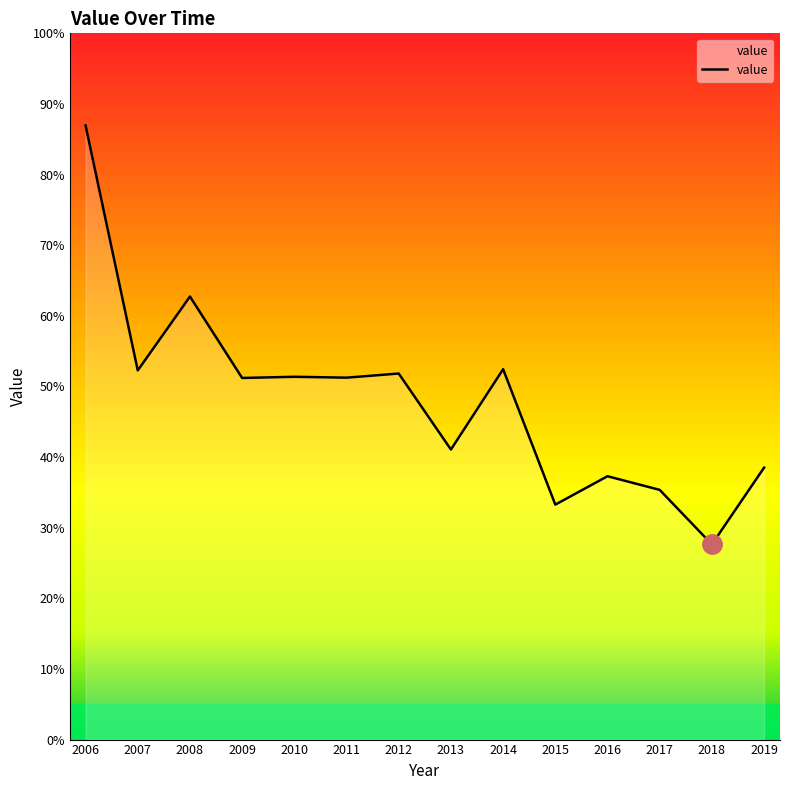

Rank the categories by value from highest to lowest.

2006, 2008, 2014, 2007, 2012, 2010, 2011, 2009, 2013, 2019, 2016, 2017, 2015, 2018